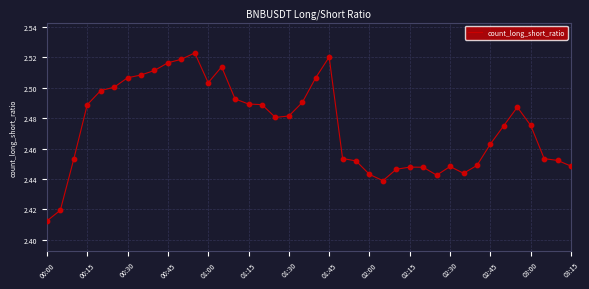

Does the chart have visible grid lines?

Yes